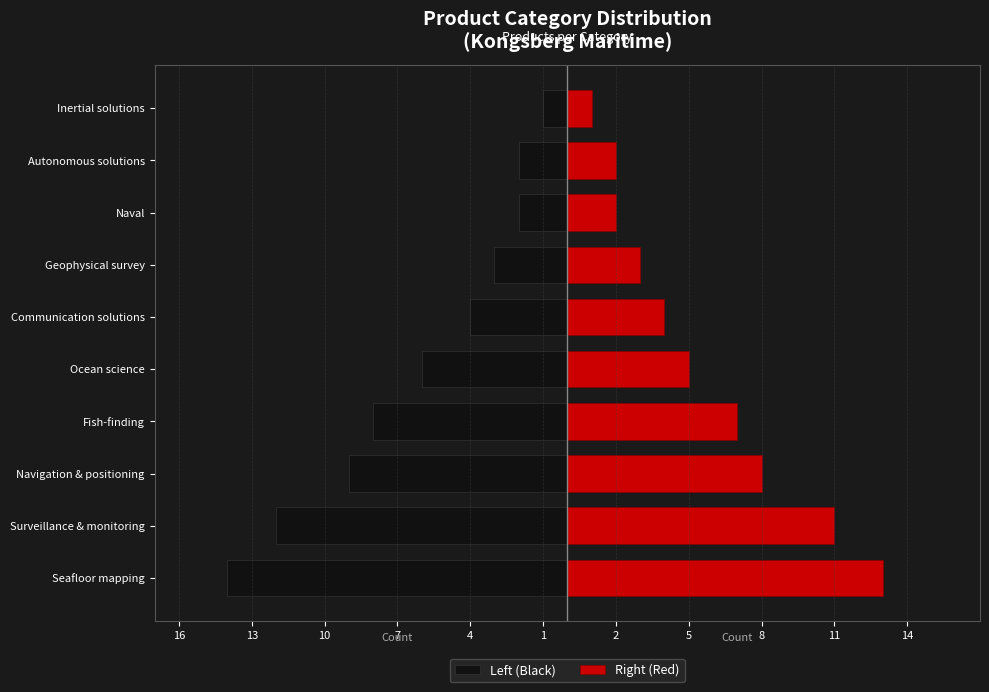

Which has a higher value, 2 or 8?

8